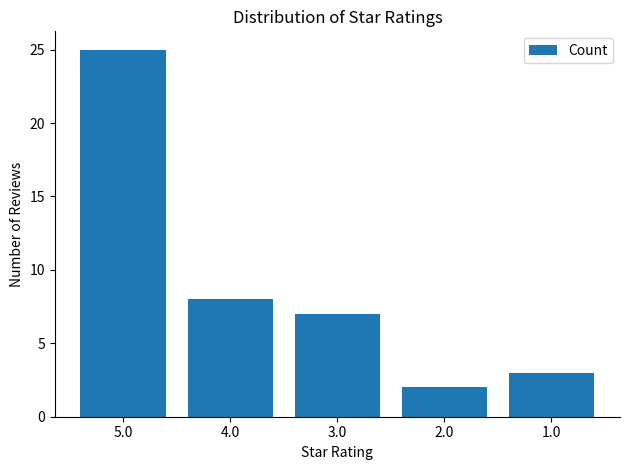

Reading left to right, what are all the values shown in this chart?

5.0=25	4.0=8	3.0=7	2.0=2	1.0=3